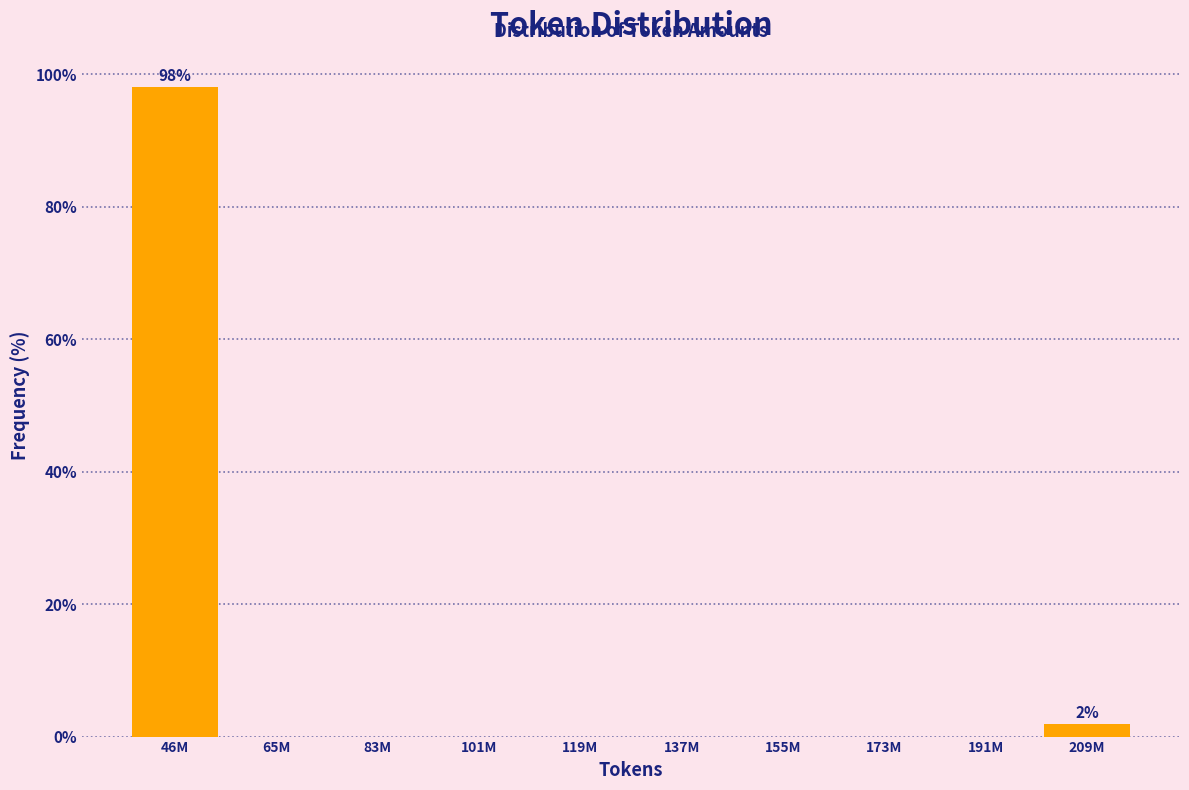

Reading left to right, what are all the values shown in this chart?

46M=98.1	65M=0.0	83M=0.0	101M=0.0	119M=0.0	137M=0.0	155M=0.0	173M=0.0	191M=0.0	209M=1.9